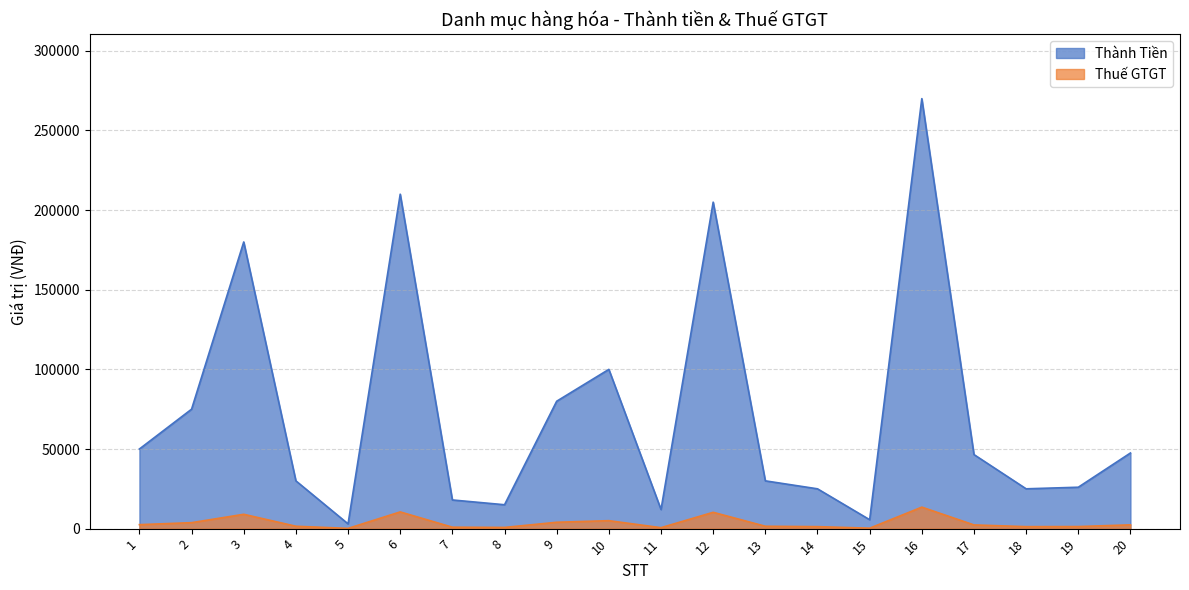

Read the Thuế GTGT value at 4, to the nearest 10.

1500